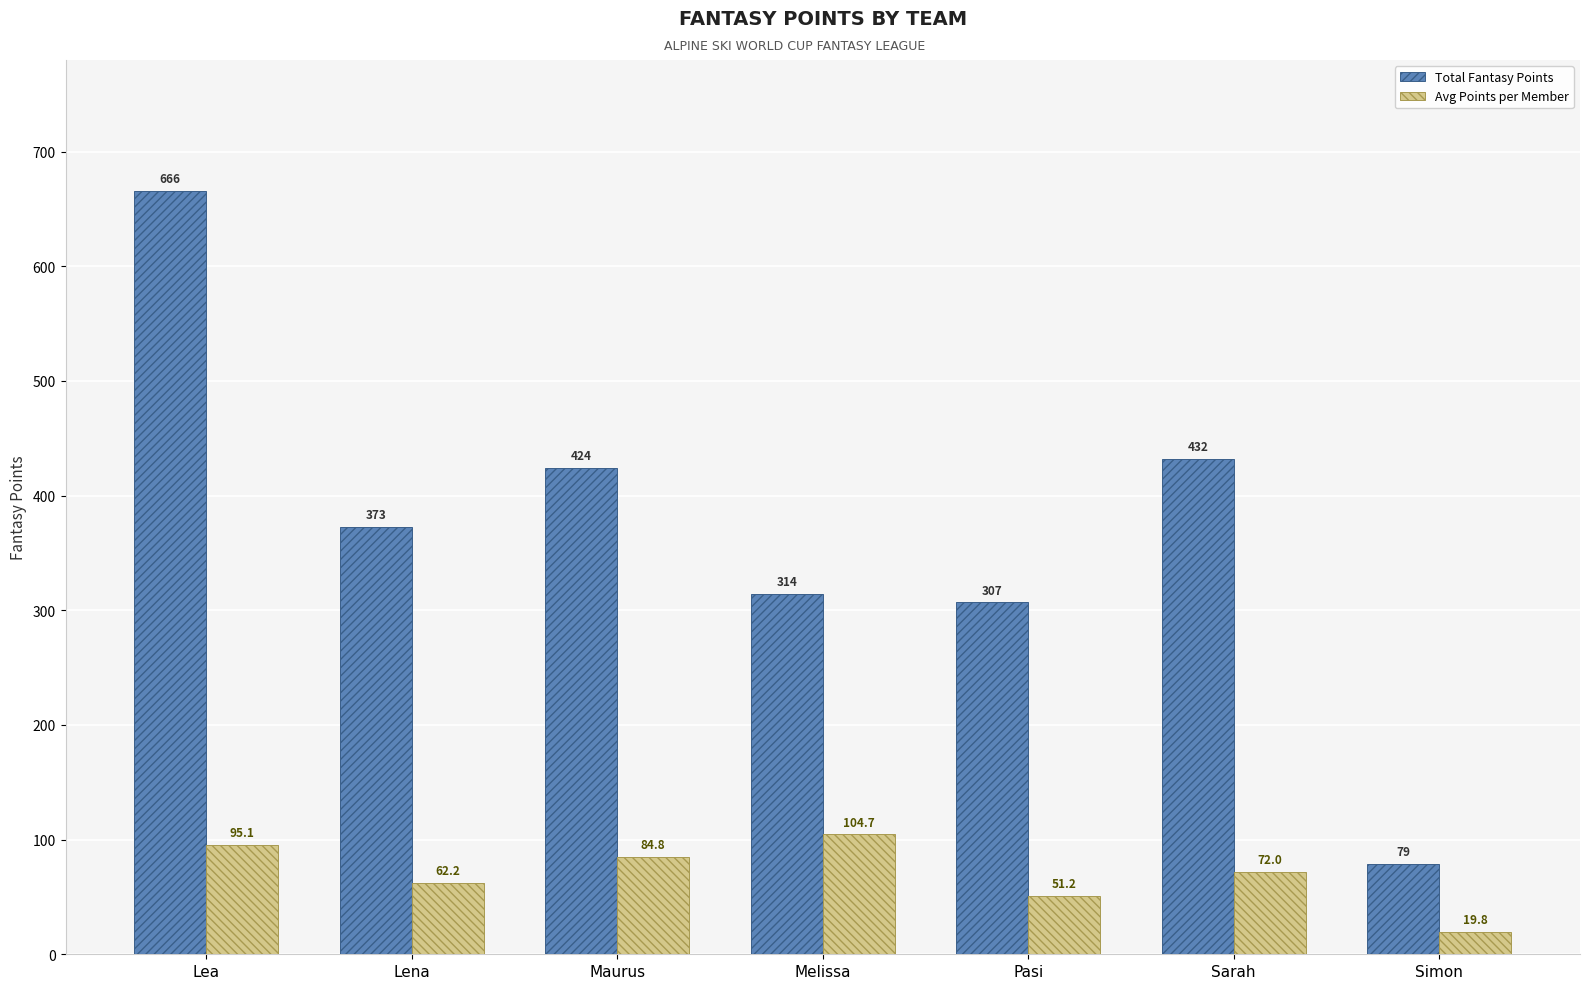

How many data points in Total Fantasy Points are less than 373?

3